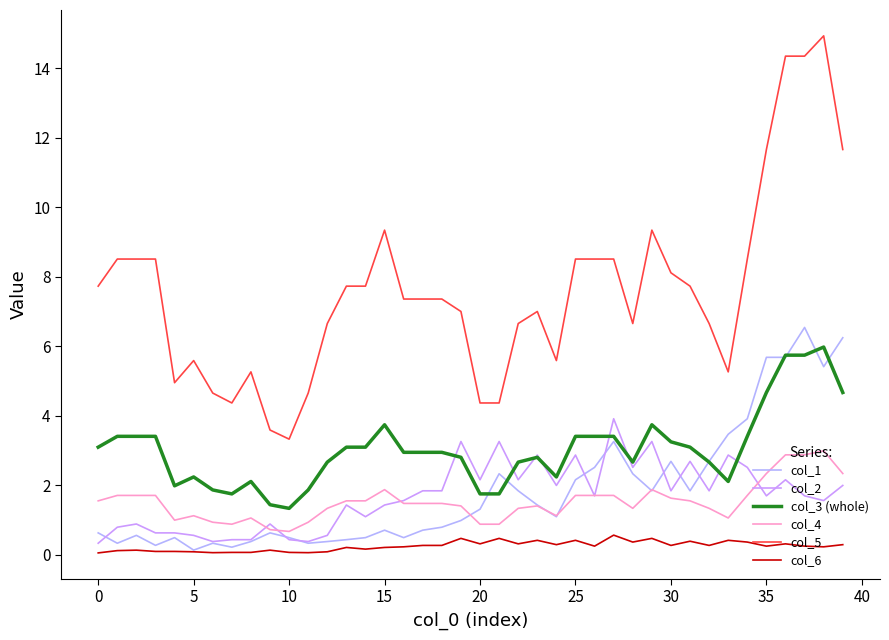

What is the value of the col_6 point at the 12th from the left?

0.1